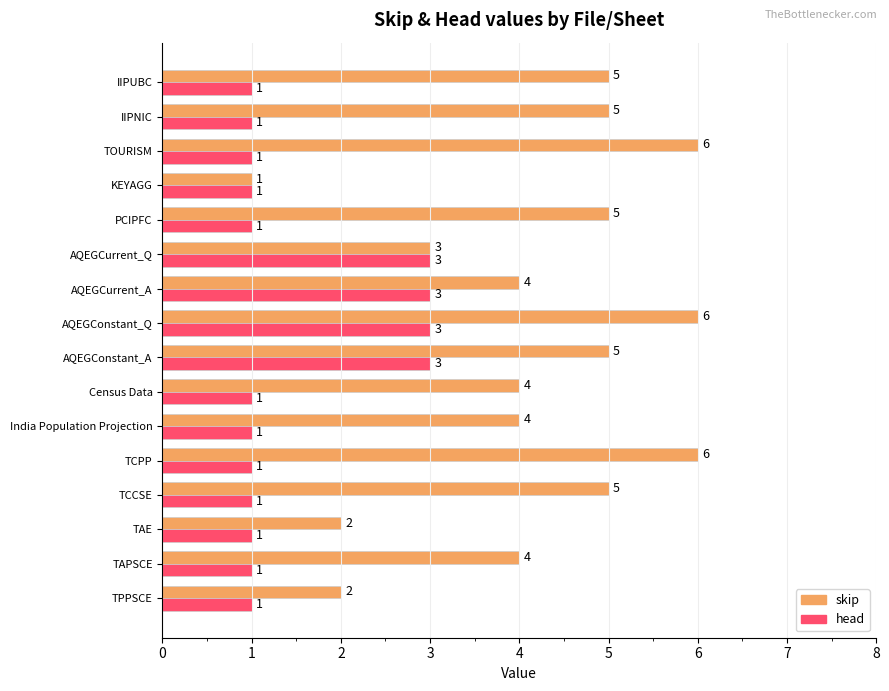

At India Population Projection, list the series in order from smallest to largest.

head, skip